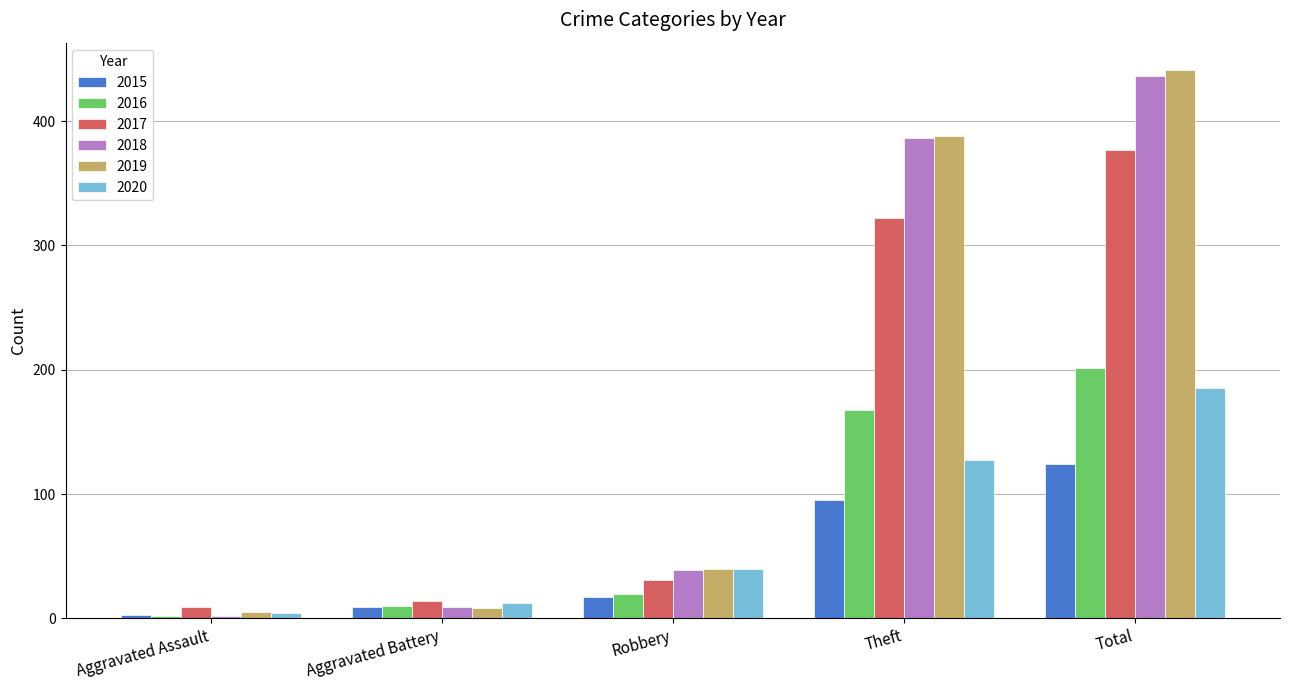

Rank the series at Total from highest to lowest value.

2019, 2018, 2017, 2016, 2020, 2015